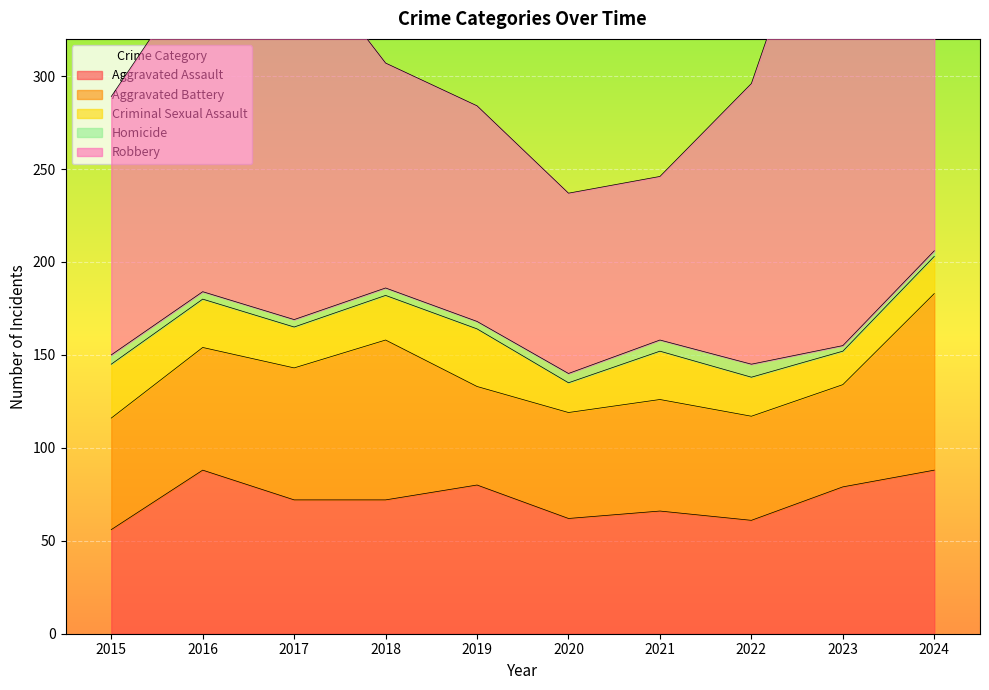

How many distinct data groups are displayed?

5